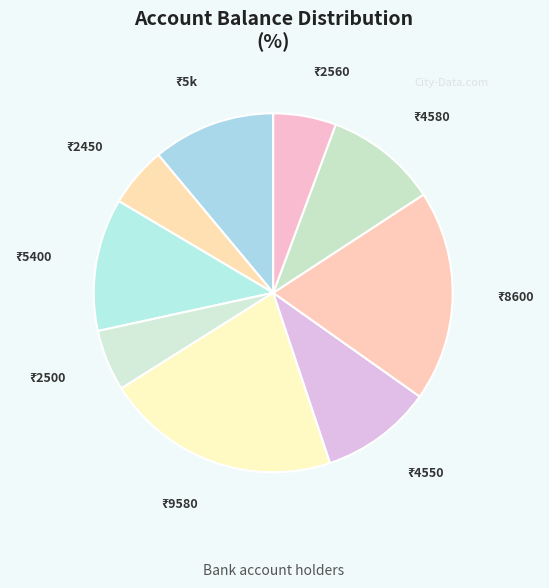

Is there a majority slice in this chart?

No